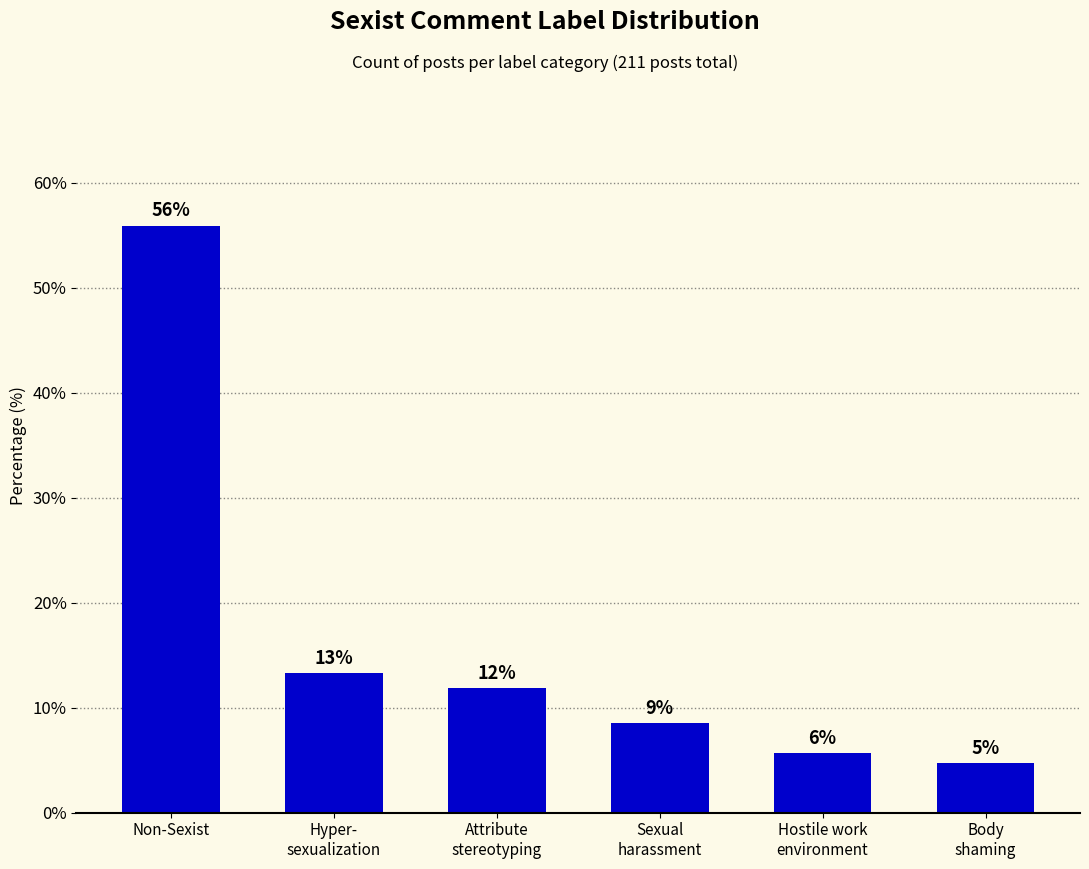

How many bars are there in total?

6